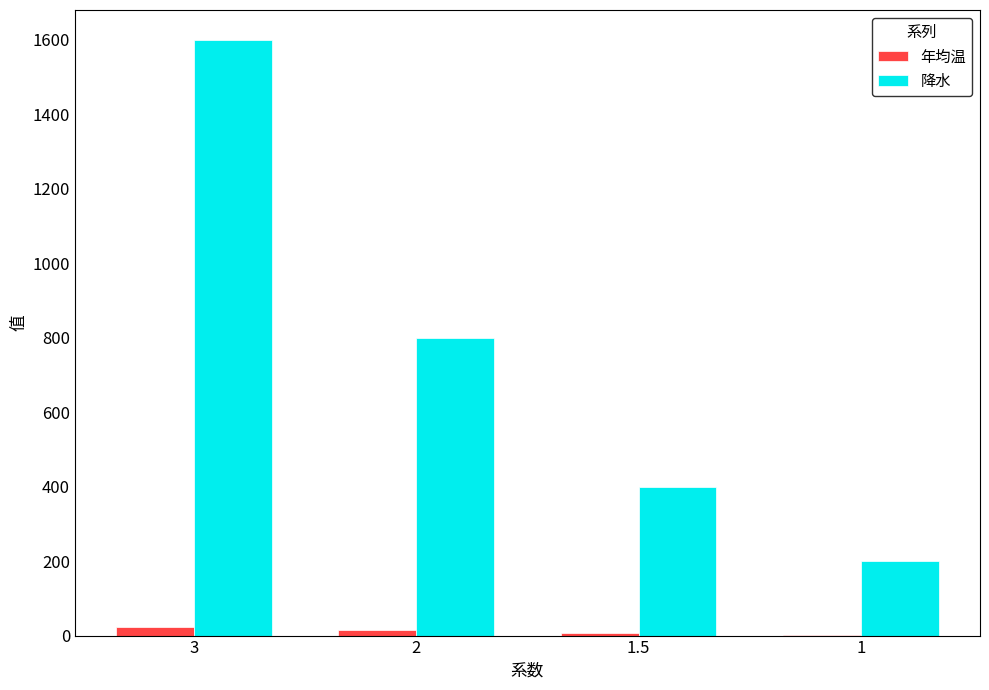

Which series changed the most between 1.5 and 1?

降水